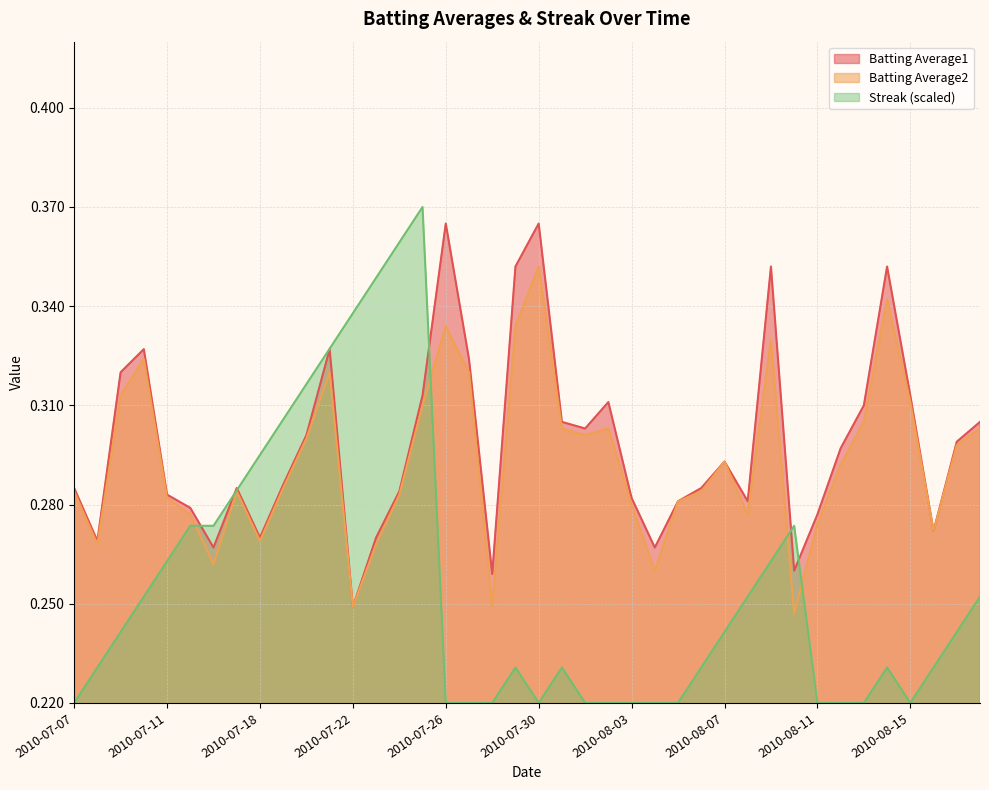

Reading right to left, what are all the values shown in this chart?

Batting Average1: 0.3	0.3	0.3	0.3	0.4	0.3	0.3	0.3	0.3	0.4	0.3	0.3	0.3	0.3	0.3	0.3	0.3	0.3	0.3	0.4	0.4	0.3	0.3	0.4	0.3	0.3	0.3	0.2	0.3	0.3	0.3	0.3	0.3	0.3	0.3	0.3	0.3	0.3	0.3	0.3
Batting Average2: 0.3	0.3	0.3	0.3	0.3	0.3	0.3	0.3	0.2	0.3	0.3	0.3	0.3	0.3	0.3	0.3	0.3	0.3	0.3	0.4	0.3	0.2	0.3	0.3	0.3	0.3	0.3	0.2	0.3	0.3	0.3	0.3	0.3	0.3	0.3	0.3	0.3	0.3	0.3	0.3
Streak: 0.3	0.2	0.2	0.2	0.2	0.2	0.2	0.2	0.3	0.3	0.3	0.2	0.2	0.2	0.2	0.2	0.2	0.2	0.2	0.2	0.2	0.2	0.2	0.2	0.4	0.4	0.3	0.3	0.3	0.3	0.3	0.3	0.3	0.3	0.3	0.3	0.3	0.2	0.2	0.2